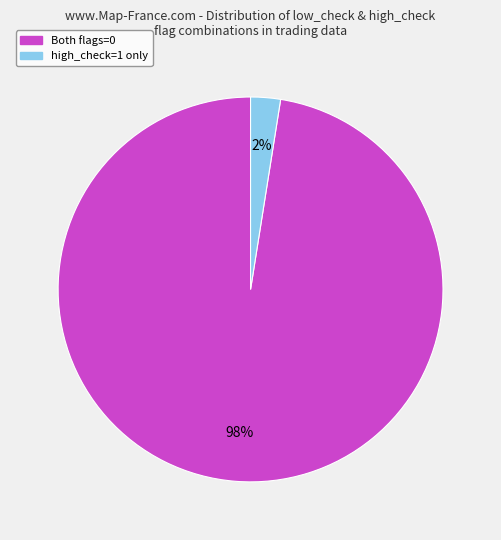

Is there any slice that represents more than half of the pie?

Yes